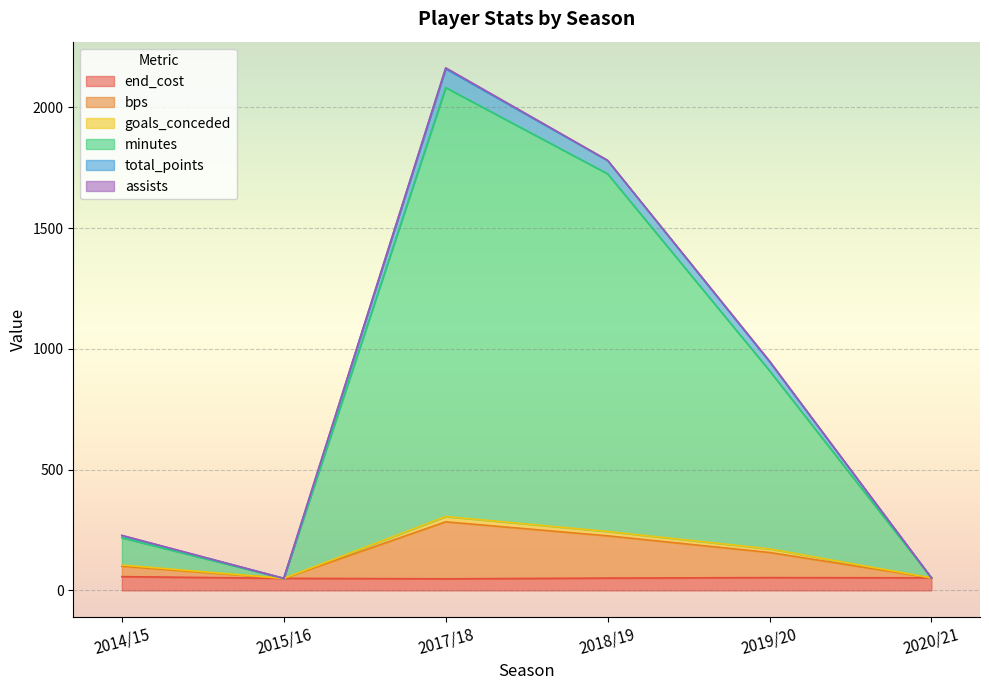

True or false: bps and minutes cross at least once.

False